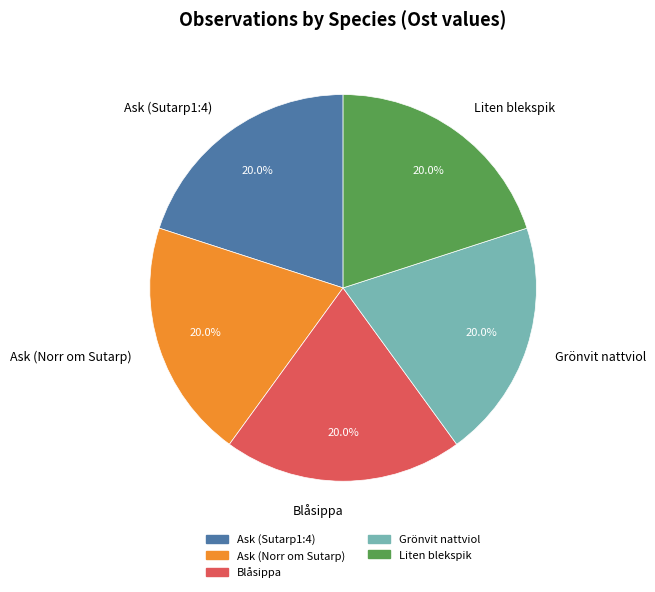

Approximately how many times larger is the value at Ask (Norr om Sutarp) compared to Ask (Sutarp1:4)?

1.0